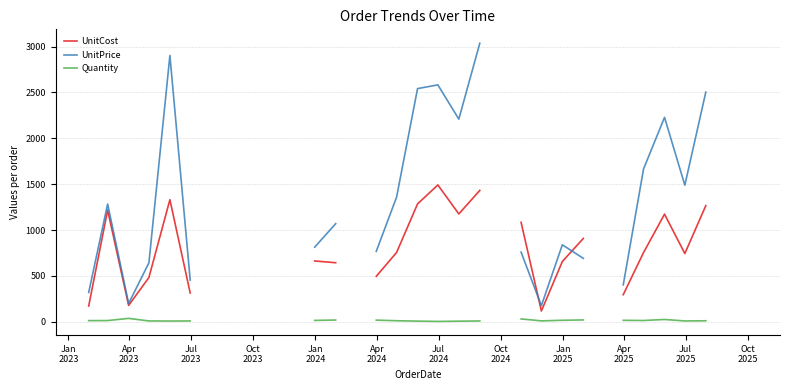

How many distinct data groups are displayed?

3